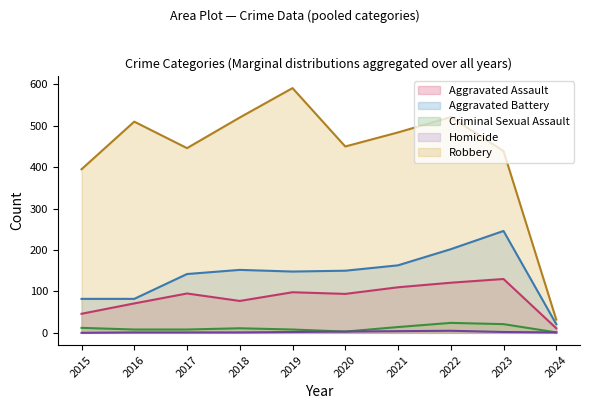

How many data points in Homicide are less than 2?

5